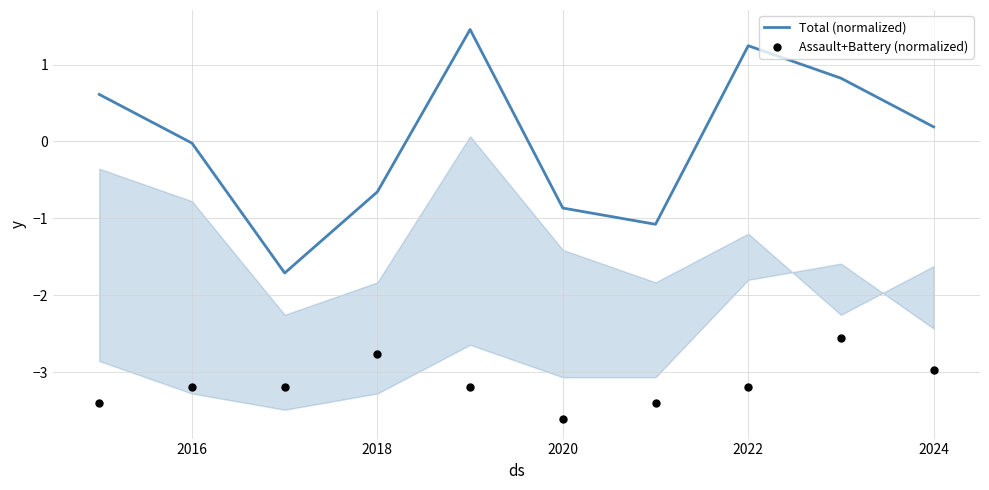

What are all the series names shown in the legend?

Total (normalized), Assault+Battery (normalized)